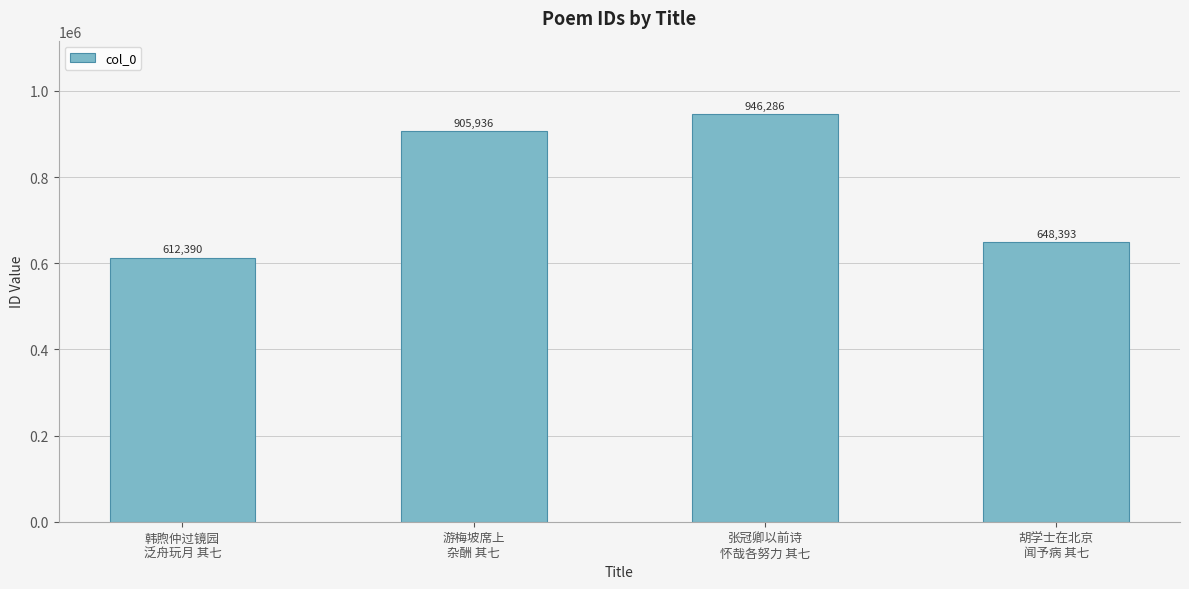

Rank the categories by value from highest to lowest.

张冠卿以前诗
怀哉各努力 其七, 游梅坡席上
杂酬 其七, 胡学士在北京
闻予病 其七, 韩煦仲过镜园
泛舟玩月 其七